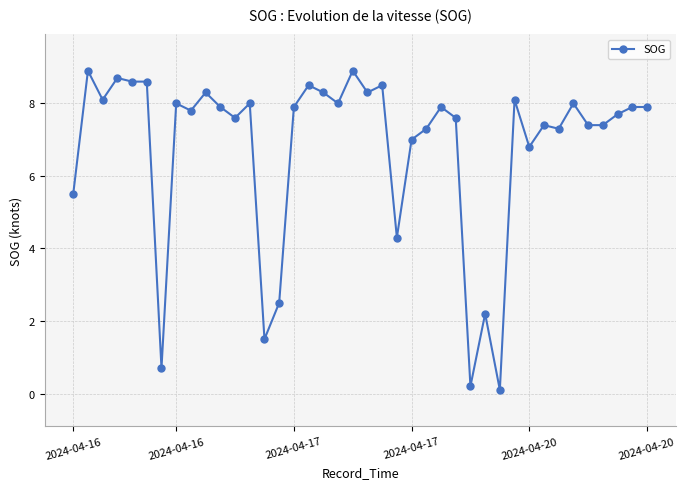

What is the greatest value displayed?

8.9